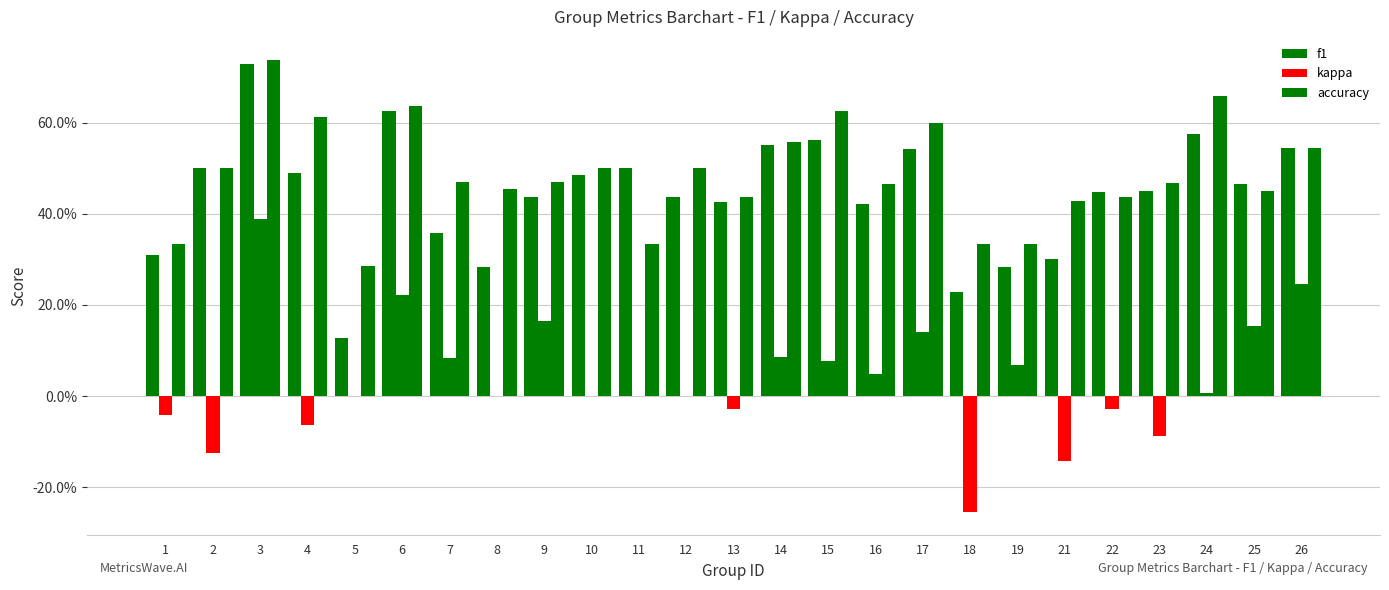

What is the sum of all accuracy values?

12.2